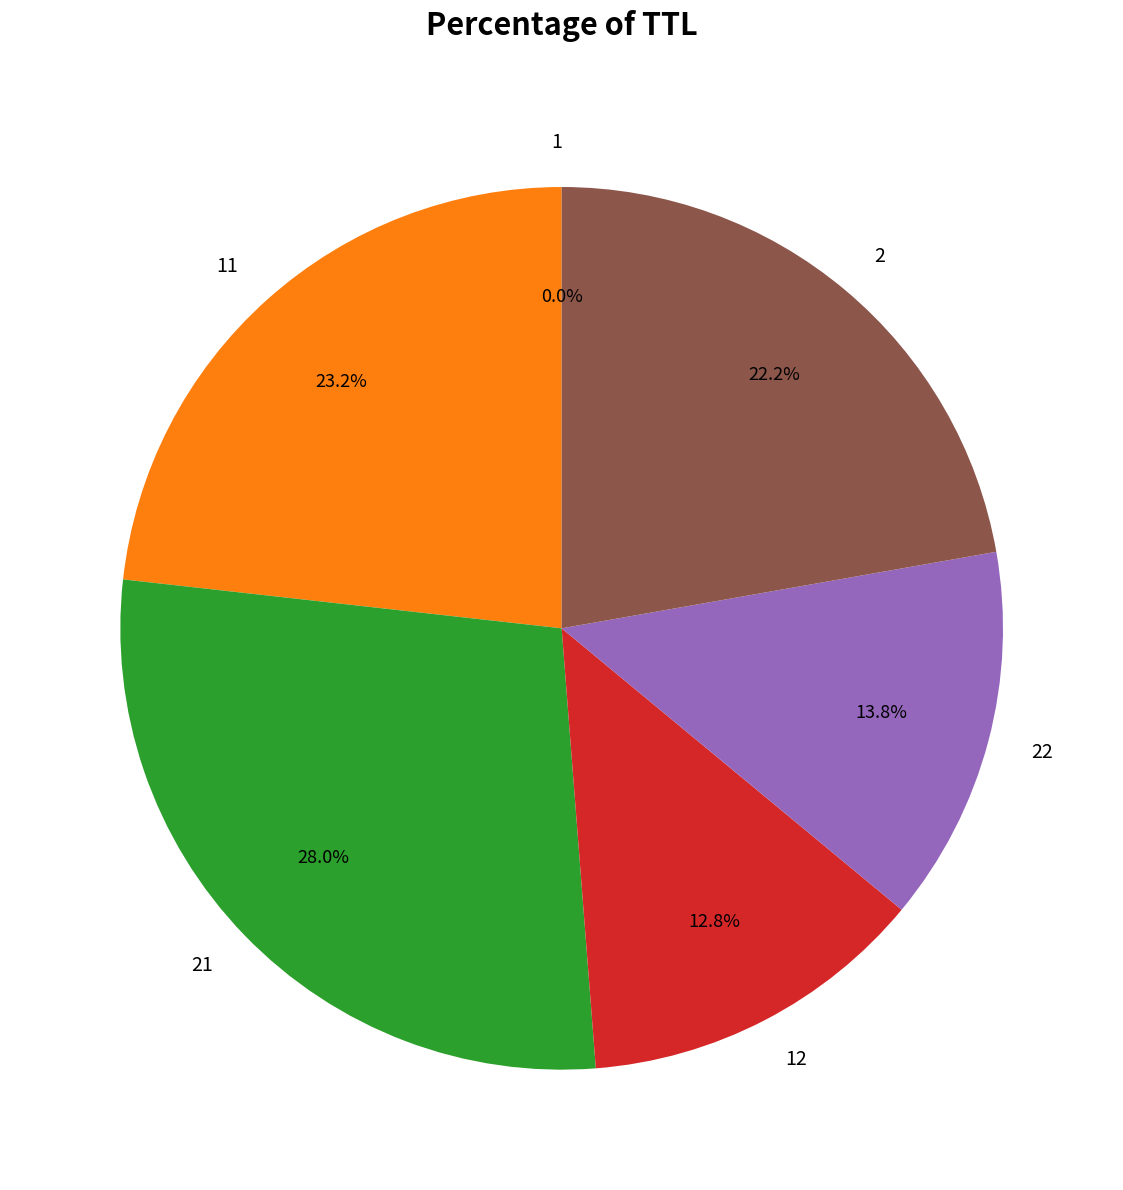

Does any single category account for the majority?

No